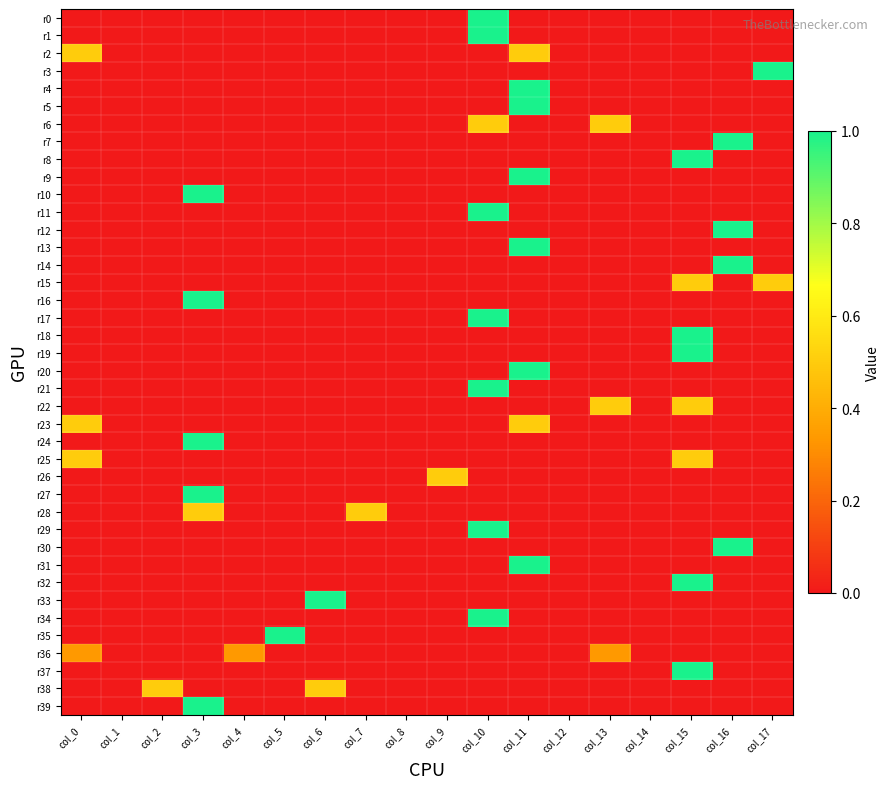

How many distinct data groups are displayed?

40